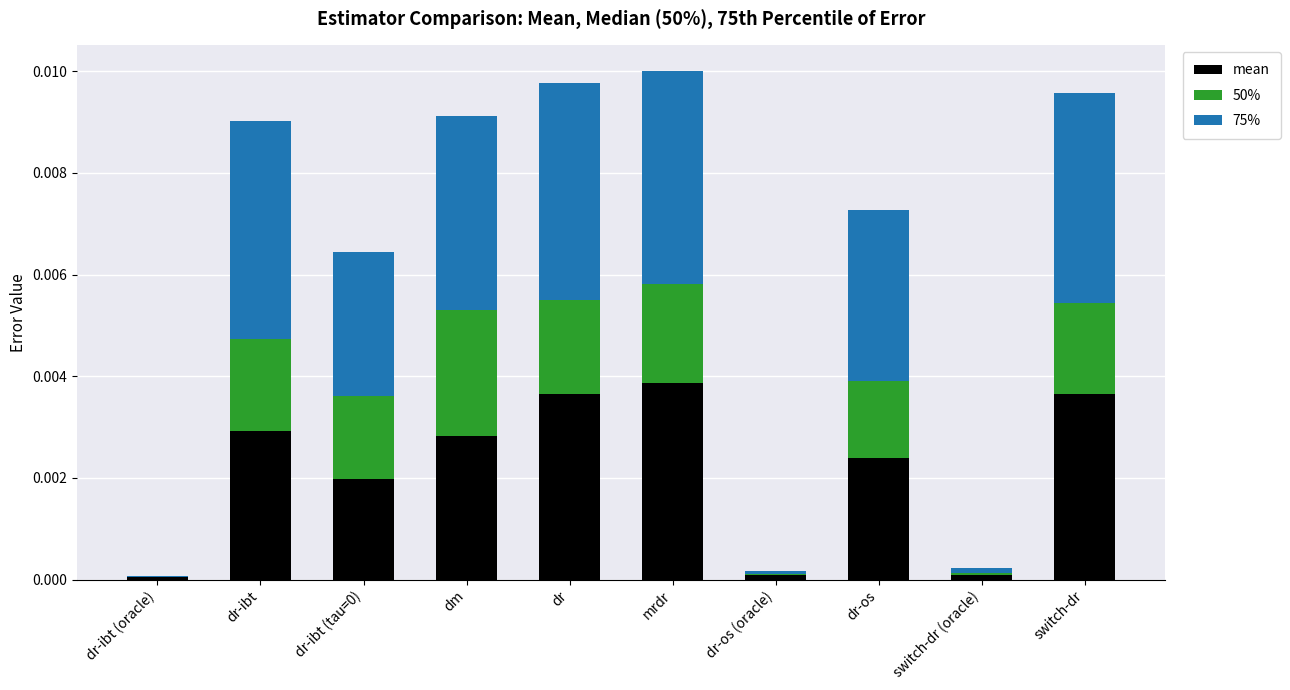

Are the bars grouped side by side (vs. stacked)?

No